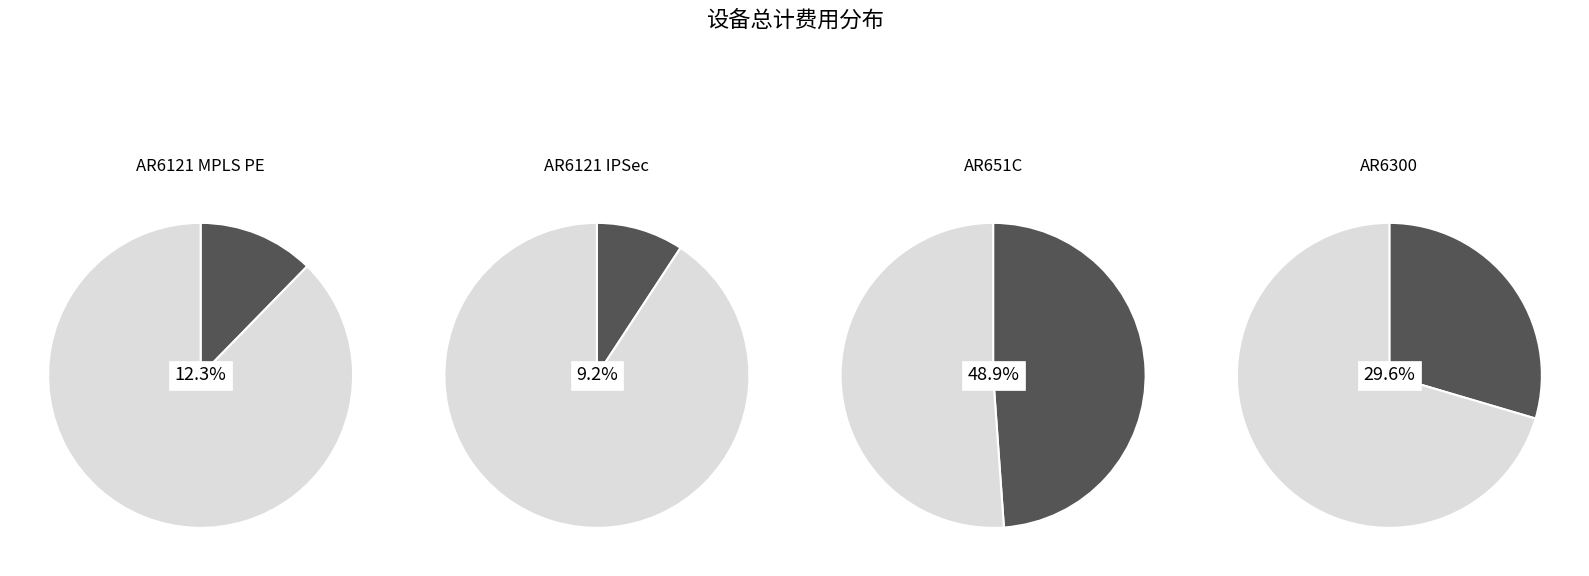

Combined, do AR6121 IPSec and AR6300 account for over 50%?

No